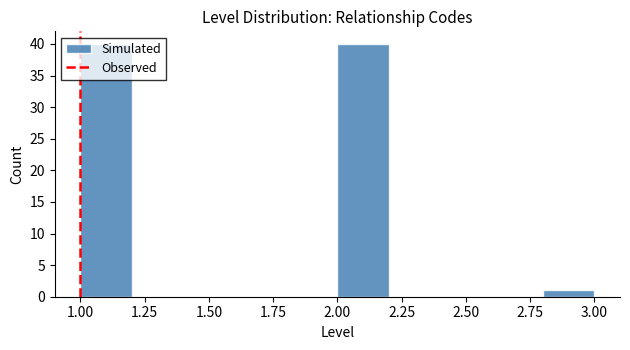

How tall is the bar that spans 2.8 to 3.0 on the x-axis? The values are not printed on the chart, so give them approximately, as read against the axis.

1